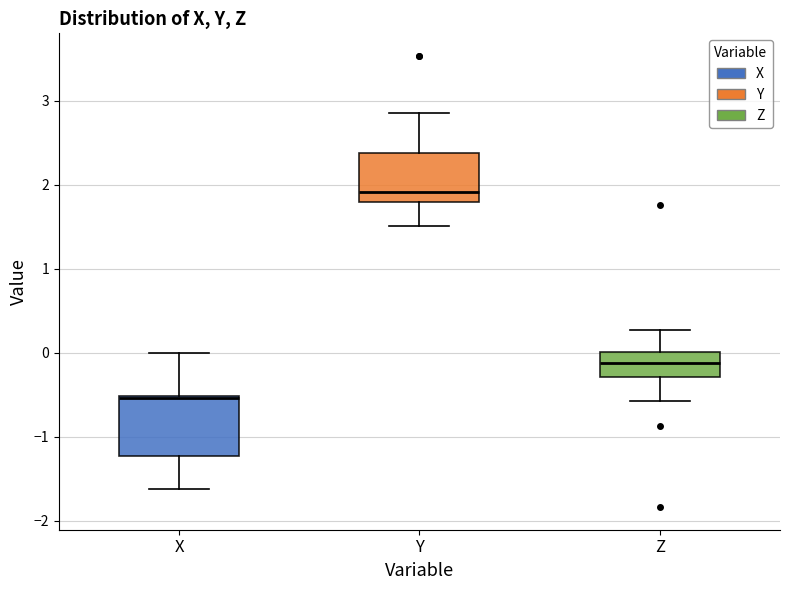

Reading left to right, transcribe this box plot: for each box, give where its median line is, the range the box spans, and where its two whiskers end, as read against the y-axis. The values are not printed on the chart, so give them approximately, as read against the axis.

X: median -0.5 (just below the box's upper edge), box -1.2 to -0.5, whiskers -1.6 to 0.0
Y: median 1.9, box 1.8 to 2.4, whiskers 1.5 to 2.9
Z: median -0.1, box -0.3 to 0.0, whiskers -0.6 to 0.3